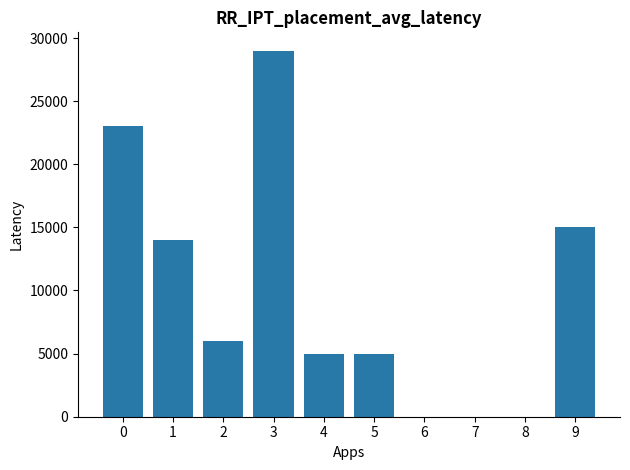

What is the greatest value displayed?

29000